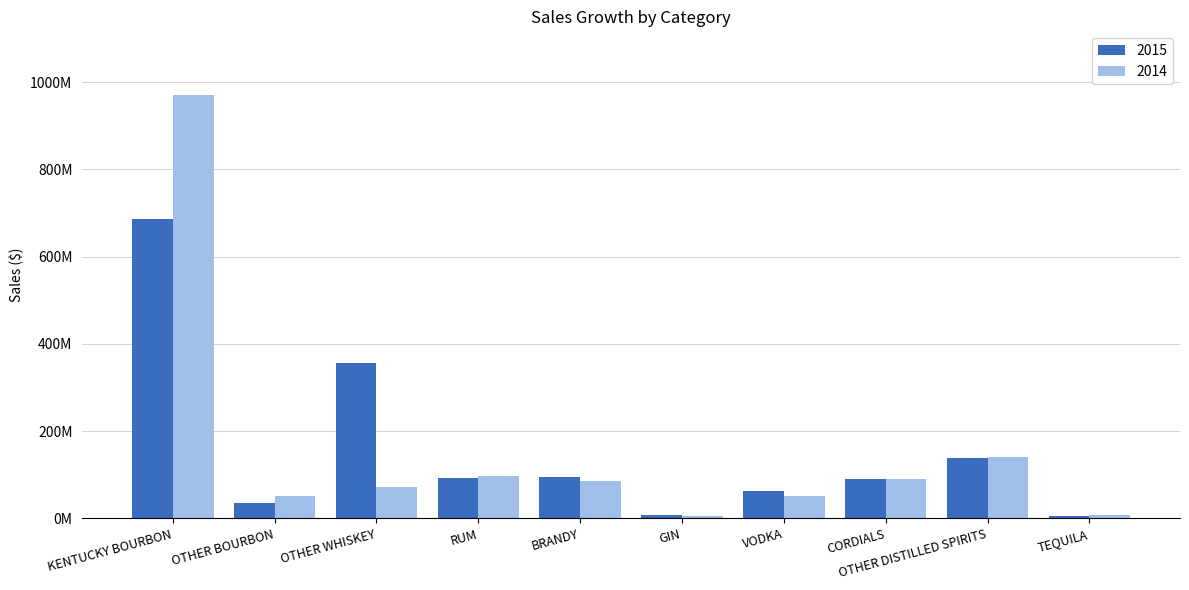

Rank the series at TEQUILA from highest to lowest value.

2014, 2015